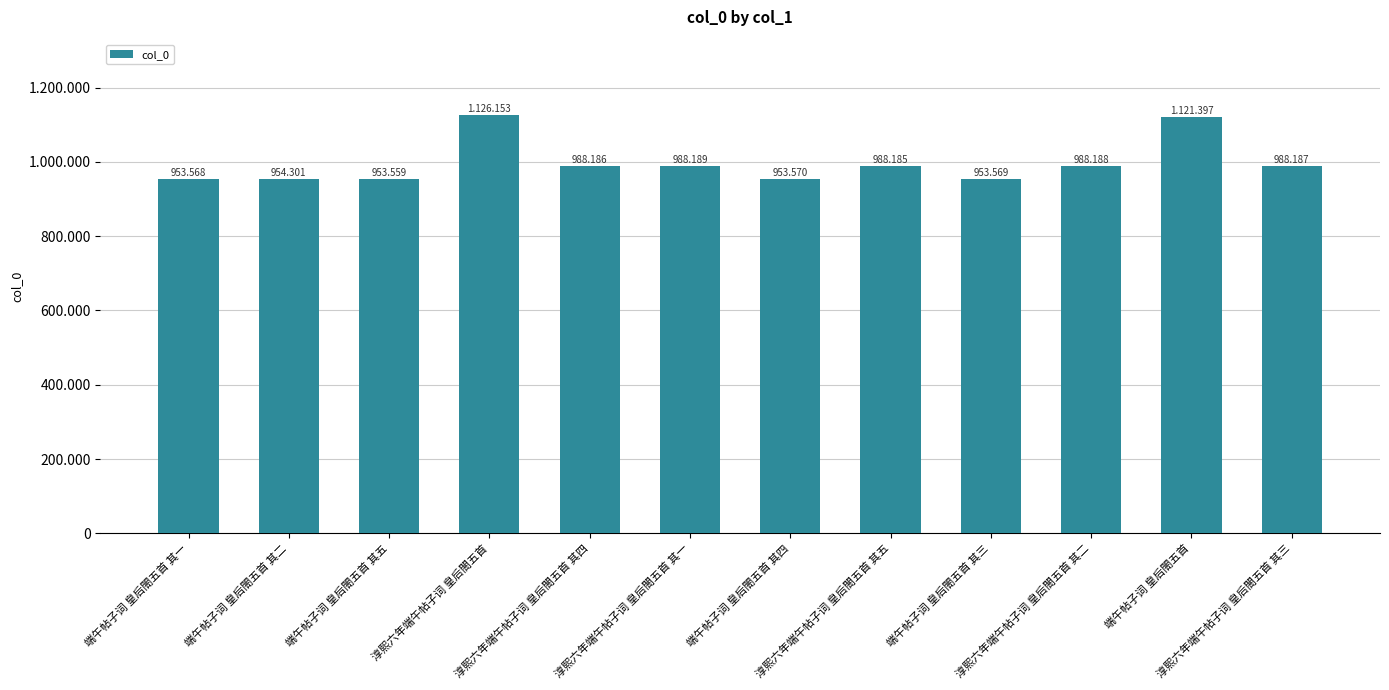

What is the sum of all values?

11957052